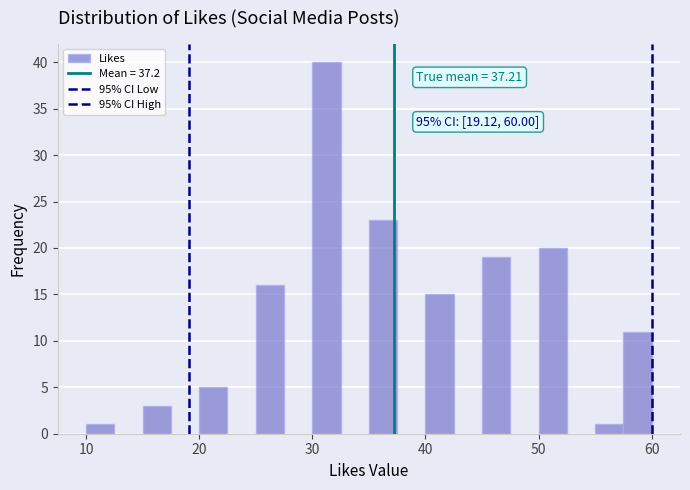

Read against the x-axis, roughly where is the centre of the tallest bar?

31